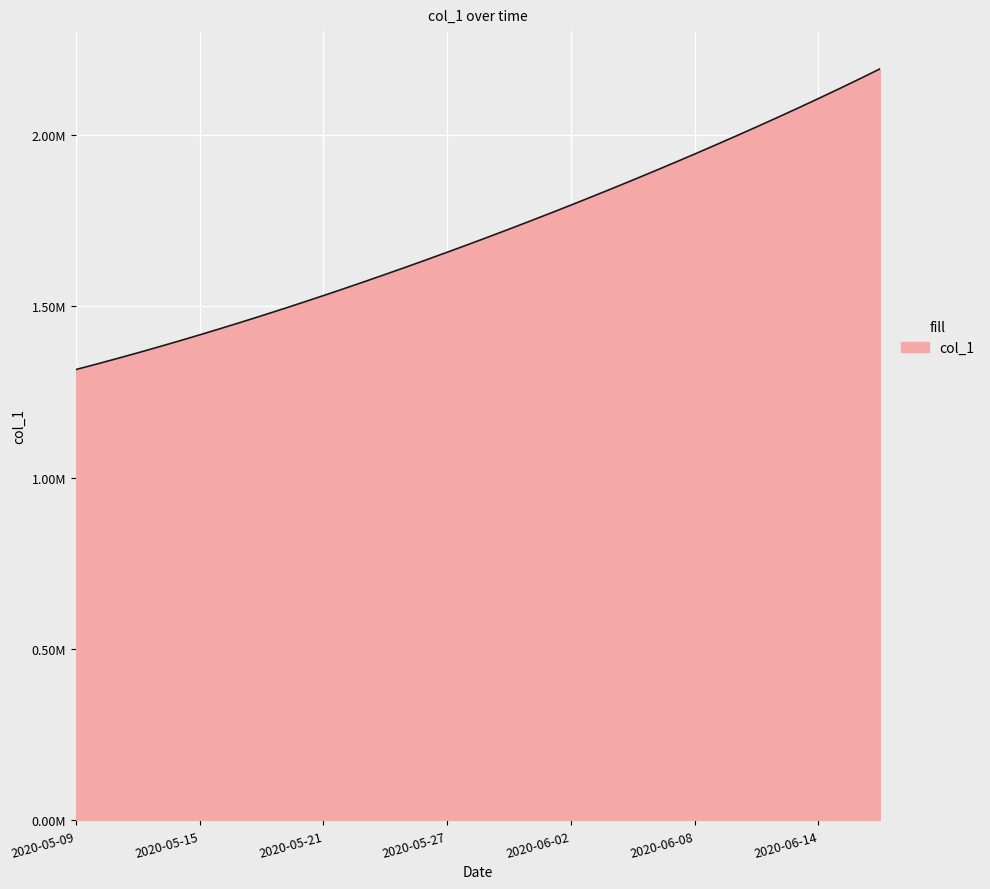

At which label is the value closest to 1753907?

2020-05-31